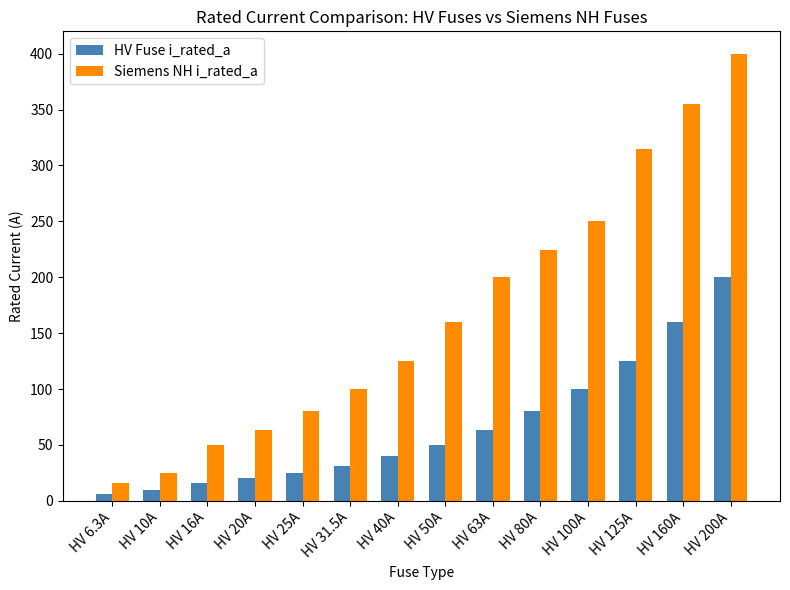

The HV Fuse i_rated_a series shows 70.6 at HV 40A. True or false?

False